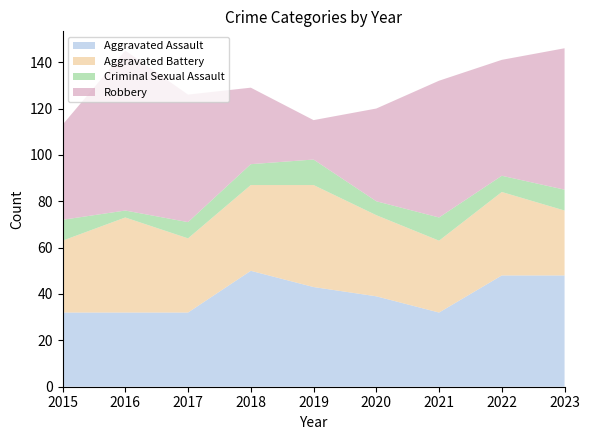

Reading left to right, extract all data points from this chart.

Aggravated Assault: 32	32	32	50	43	39	32	48	48
Aggravated Battery: 31	41	32	37	44	35	31	36	28
Criminal Sexual Assault: 9	3	7	9	11	6	10	7	9
Robbery: 41	69	55	33	17	40	59	50	61